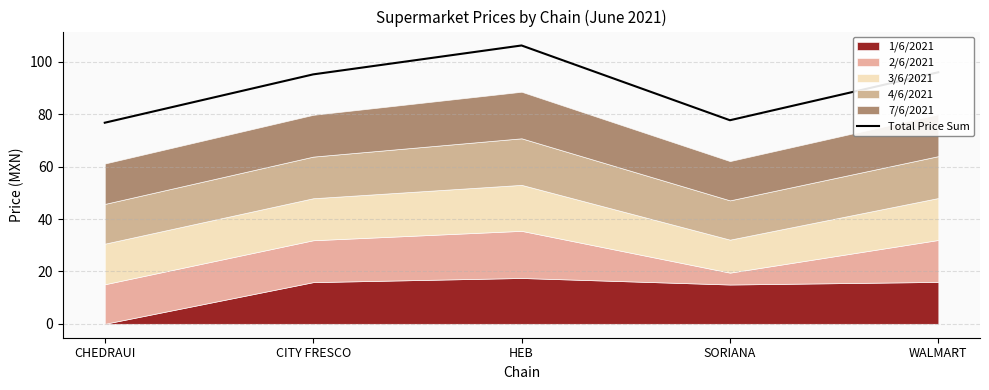

What is the difference between the values at HEB and SORIANA?

28.6